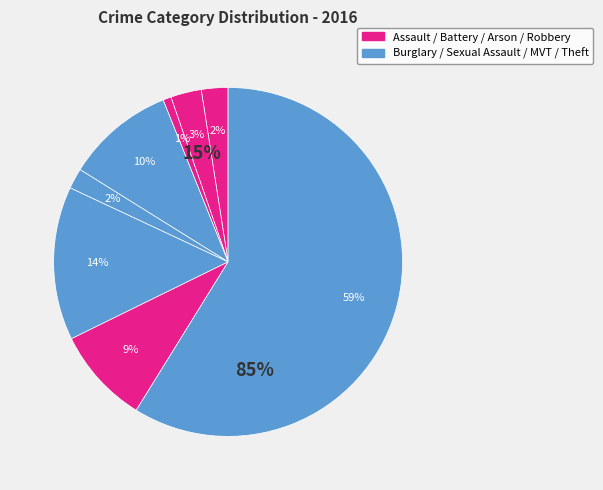

What is the majority slice?

Theft